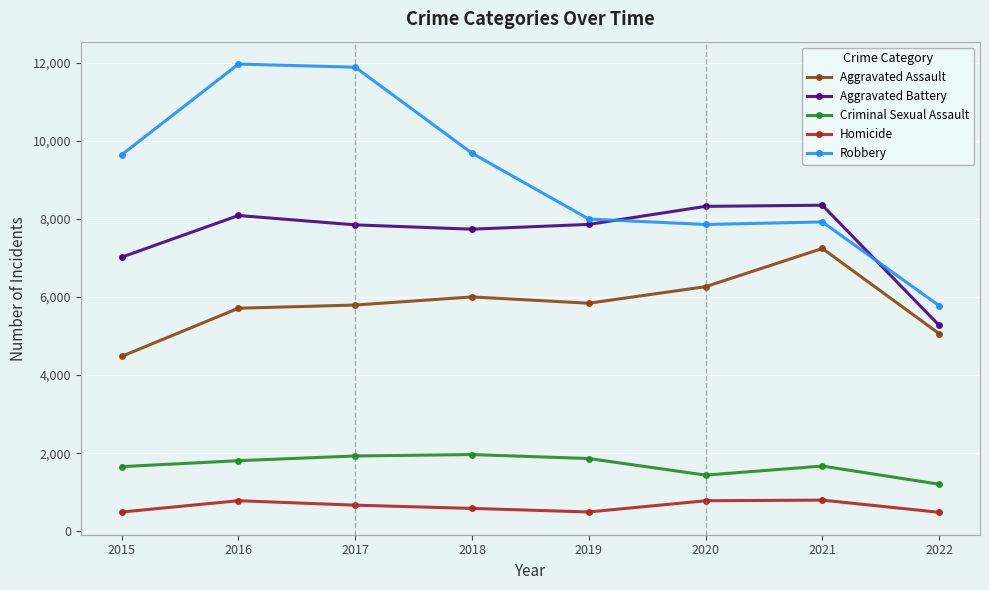

What is the maximum value for Robbery?

11960